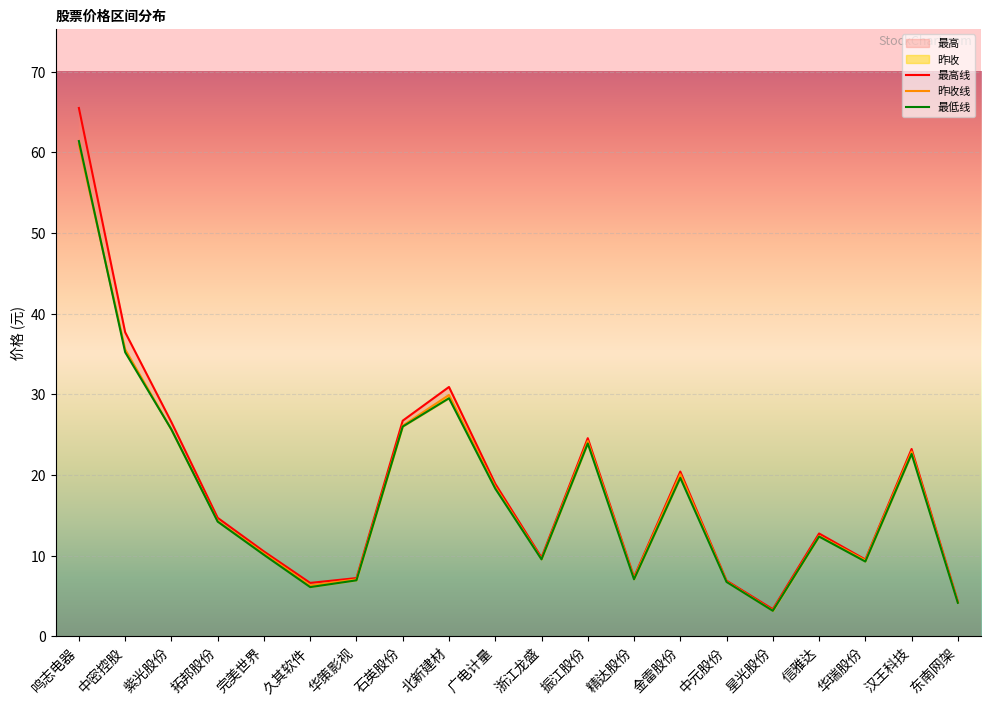

What position from the left is 星光股份?

16